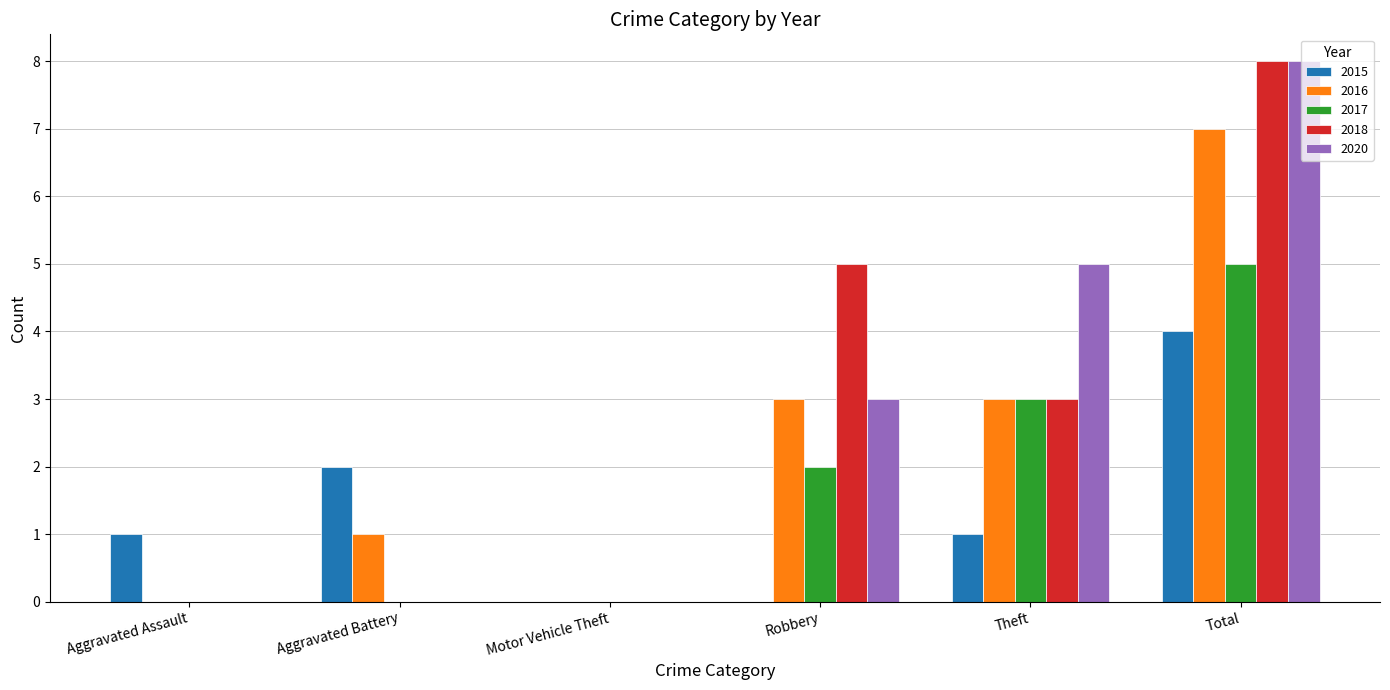

What is the highest value of the 2017 series?

5